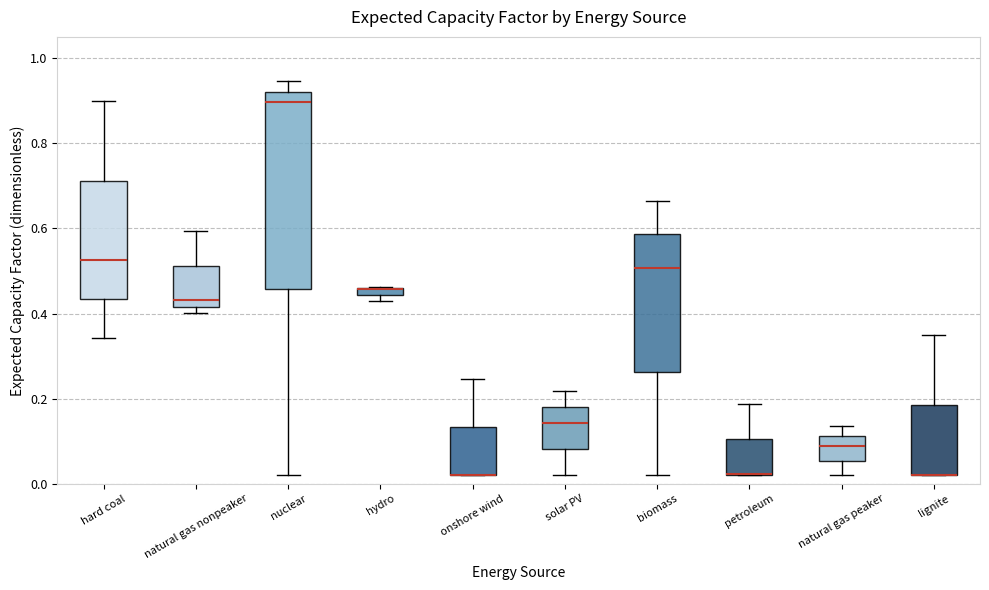

Where is the upper edge of the box for hard coal on the y-axis? The values are not printed on the chart, so give them approximately, as read against the axis.

0.72